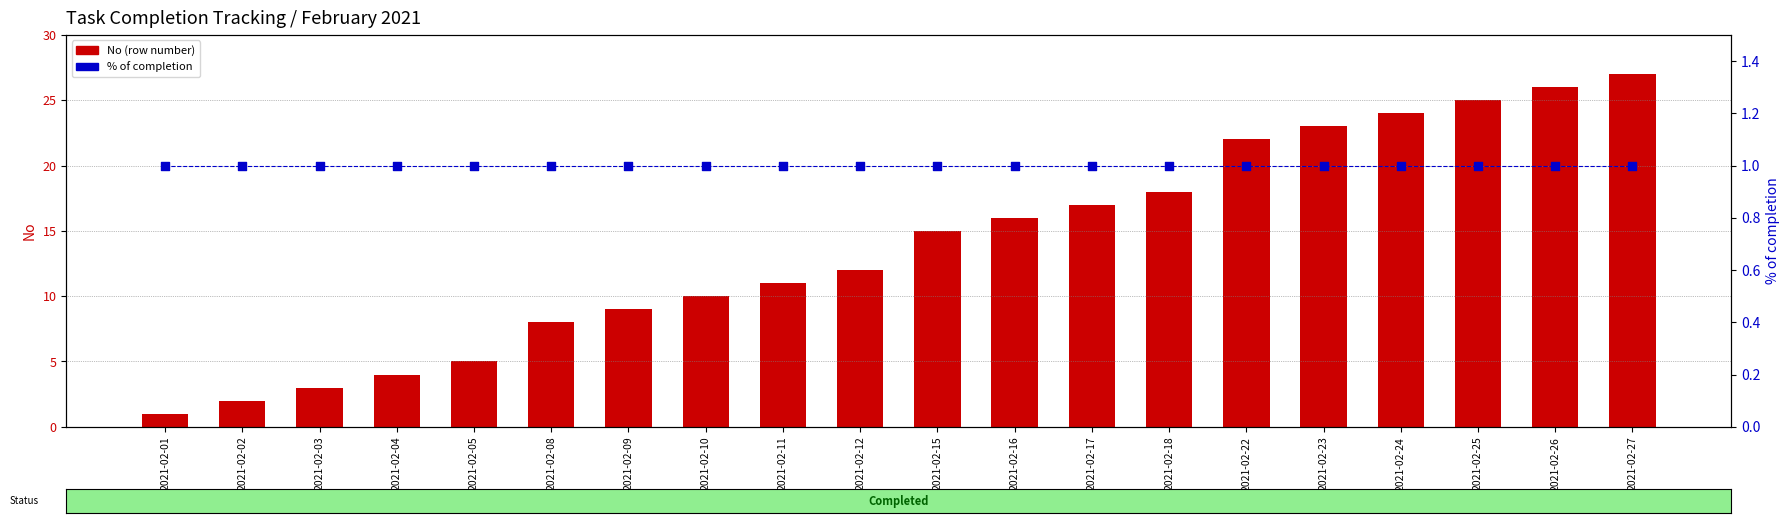

Which series reaches the maximum Y coordinate?

No (row number)